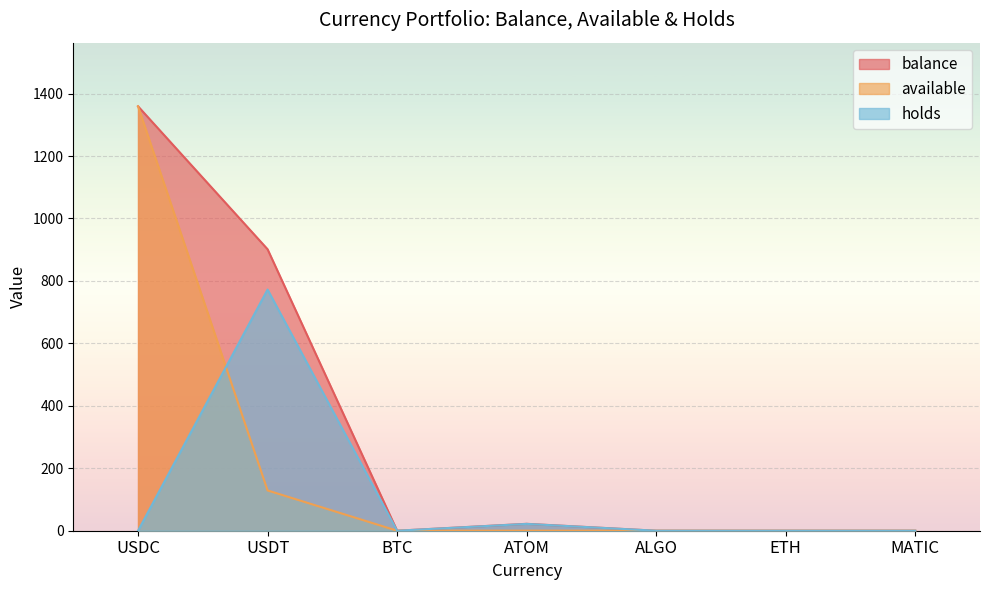

How many values in available are above zero?

4